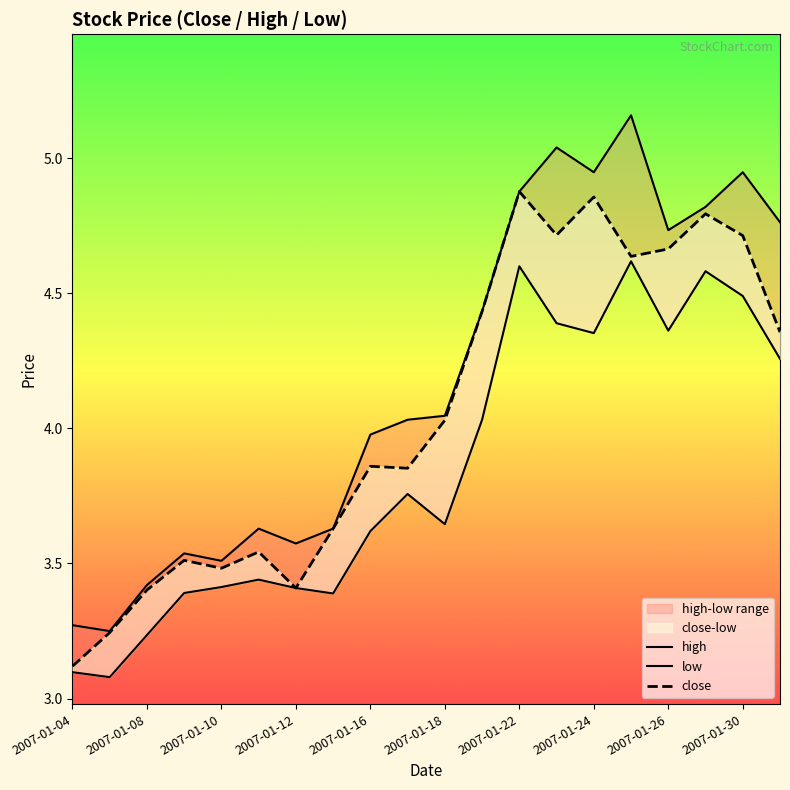

Rank the series by their maximum value, from highest to lowest.

high, close, low